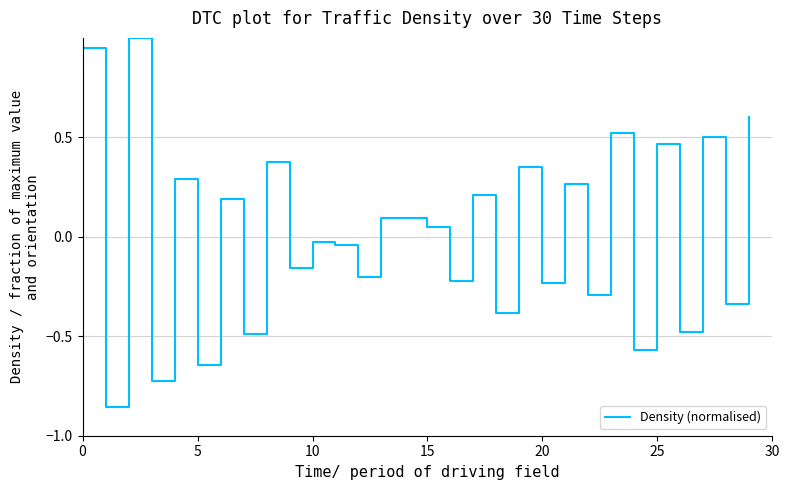

What is the maximum value shown in the chart?

1.0